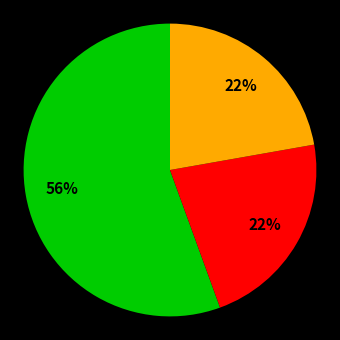

Is there a majority slice in this chart?

Yes